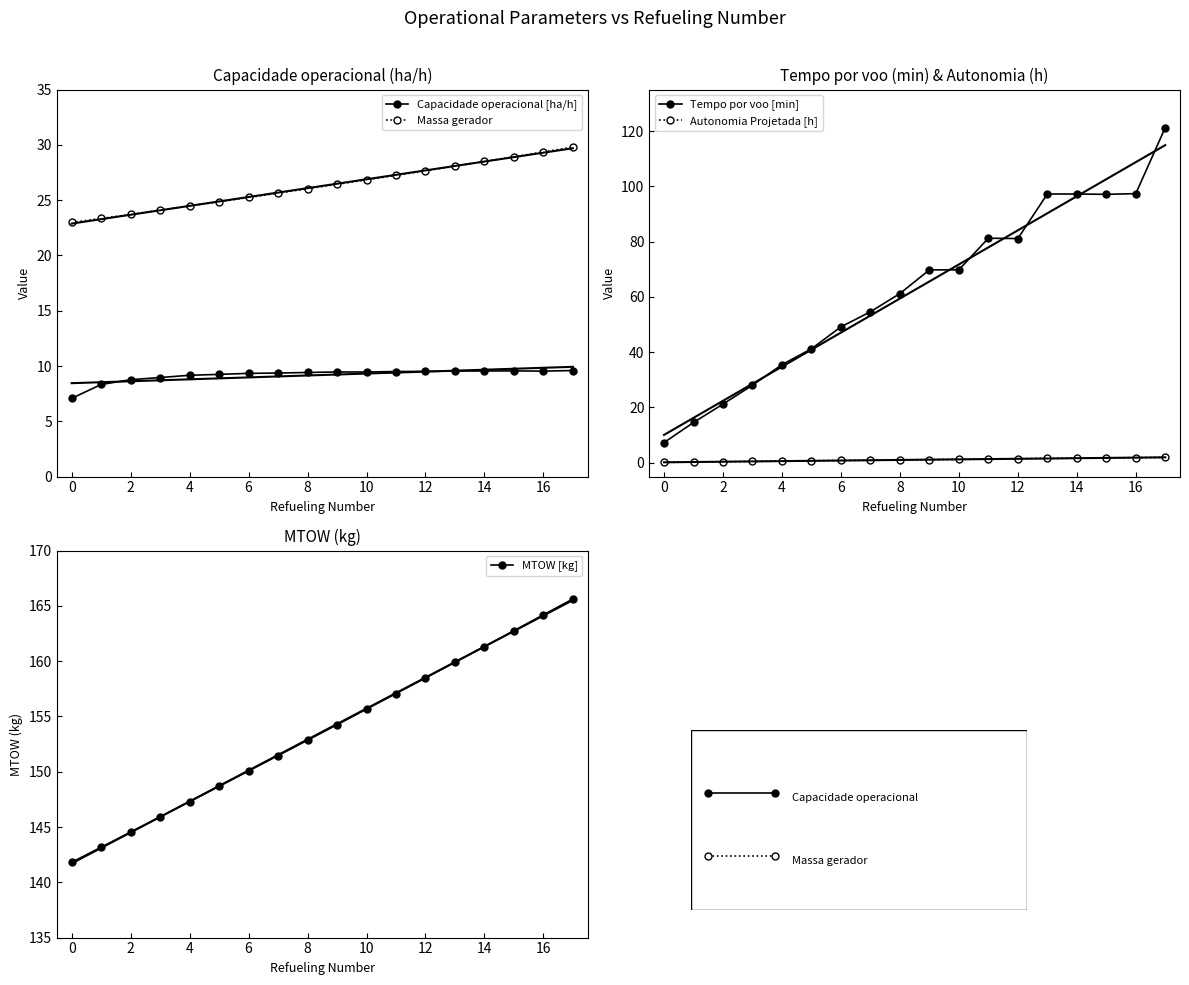

At which label is Combustivel [kg] closest to 9?

6